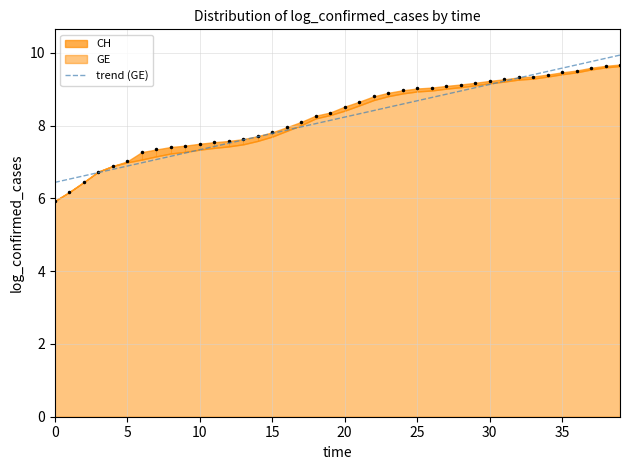

What is the highest value of the trend (GE) series?

9.9